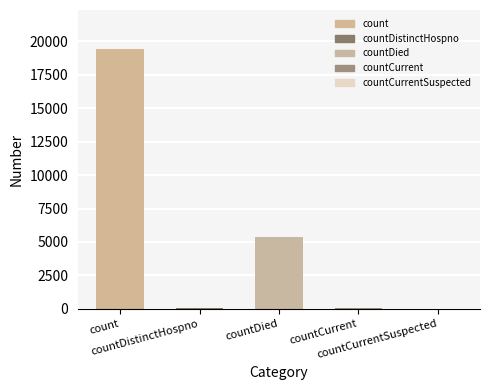

What is the label of the 5th bar from the right?

count